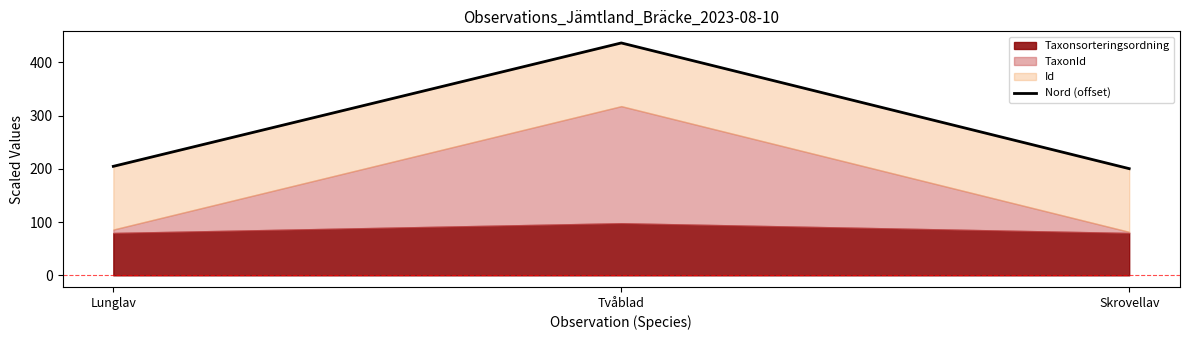

Which label corresponds to the largest value in the chart?

Tvåblad